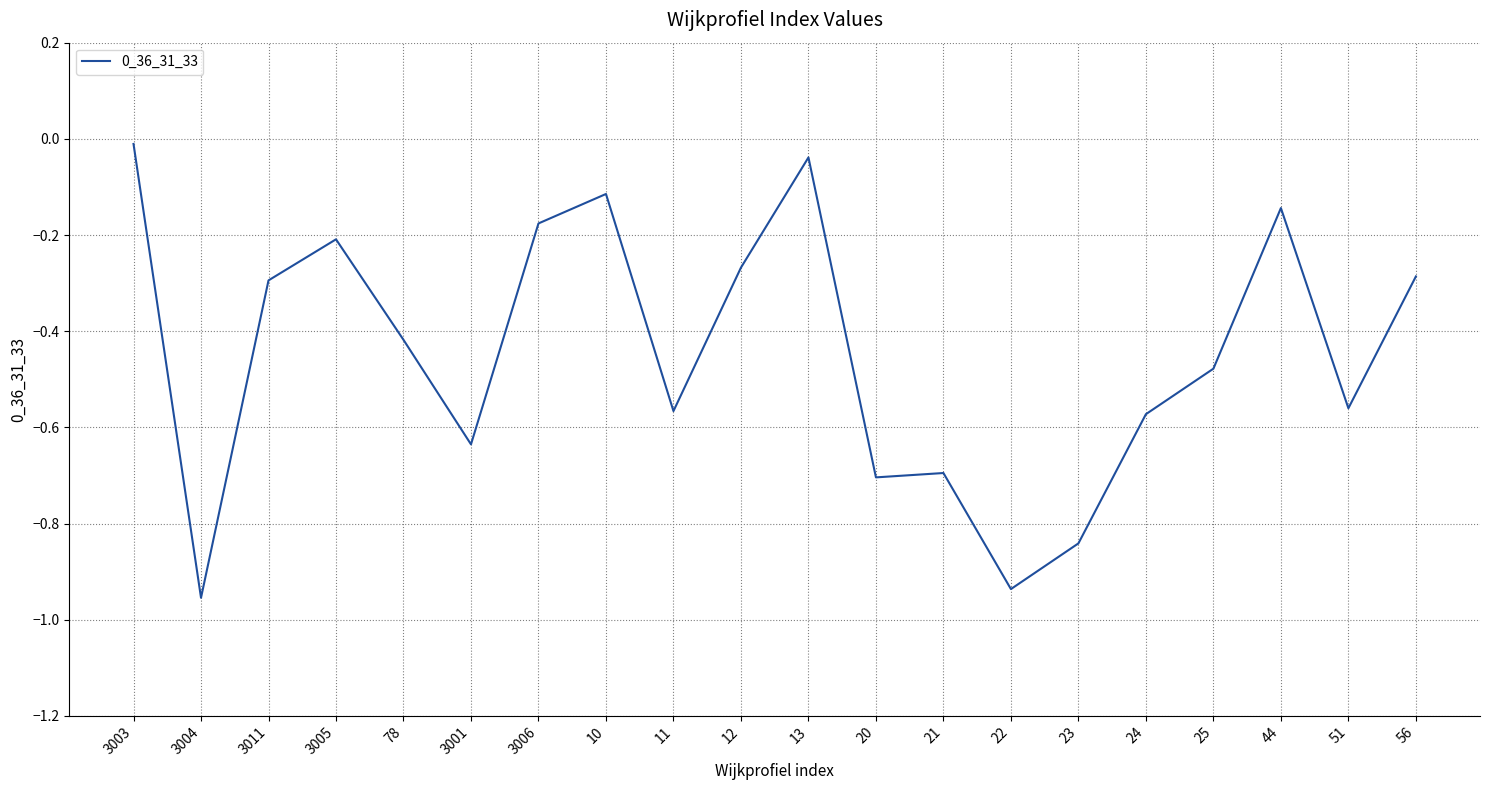

Where is the data nearest to the value 0?

3003